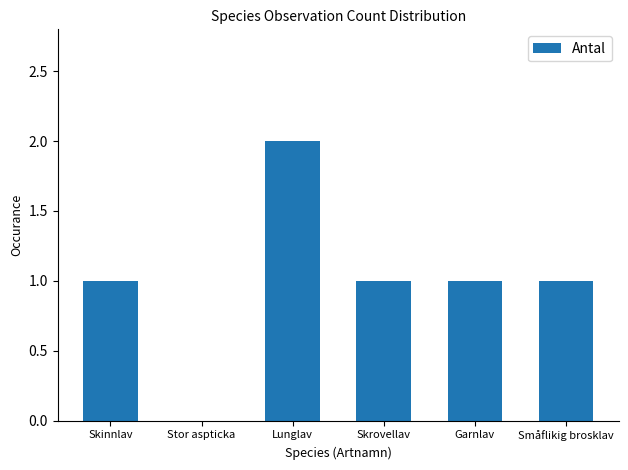

Count the number of data series in this chart.

1